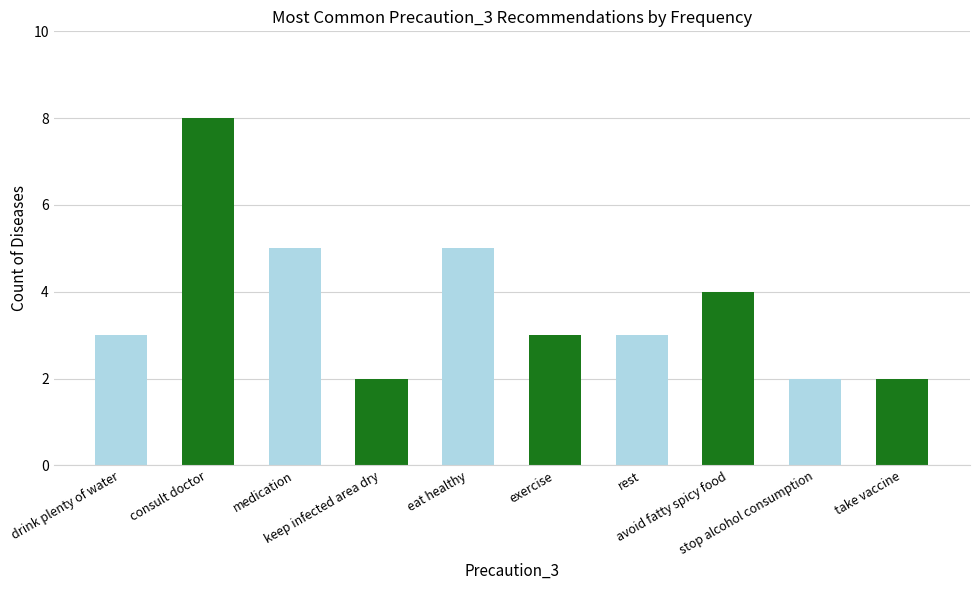

What is the sum of all values?

37